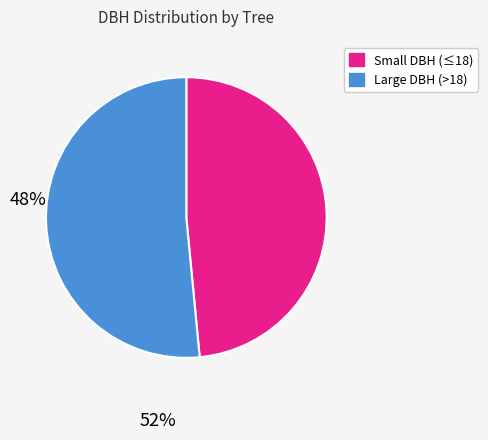

Is there any slice that represents more than half of the pie?

Yes